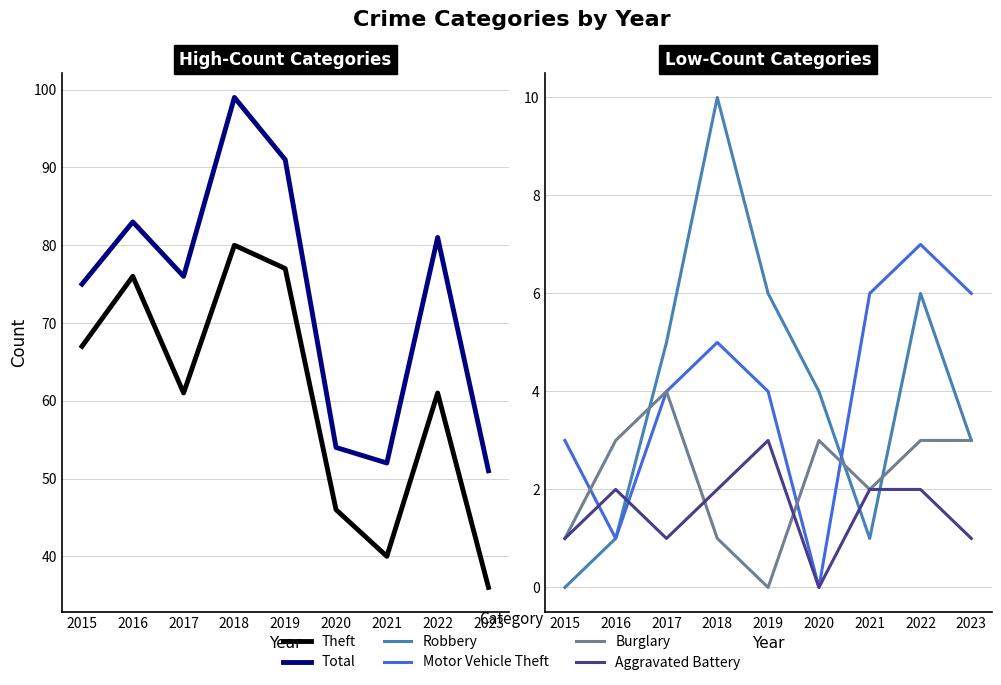

Read the Theft value at 2018, to the nearest 5.

80